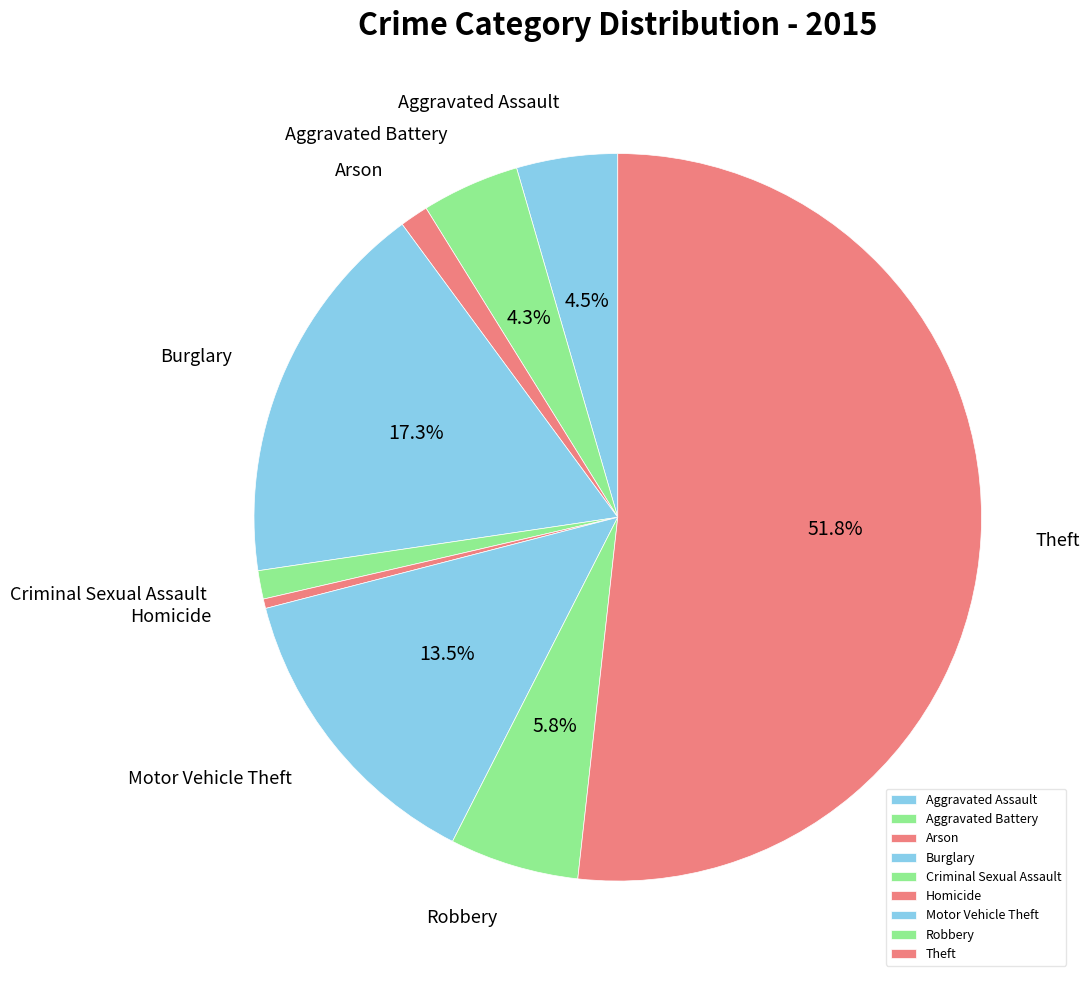

Which category has the smallest portion of the pie?

Homicide